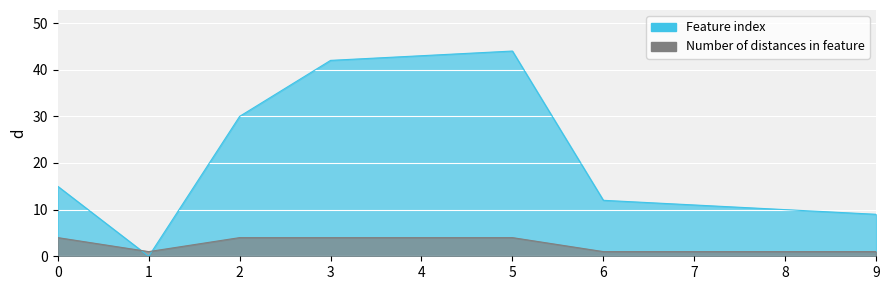

True or false: Number of distances in feature has a value of 4 at 2.

True